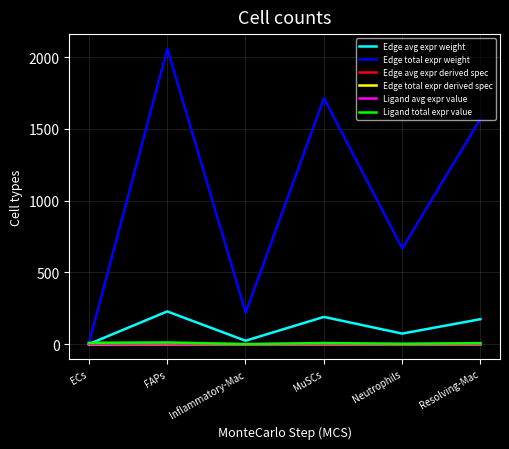

At which category is the sum across all series the highest?

FAPs